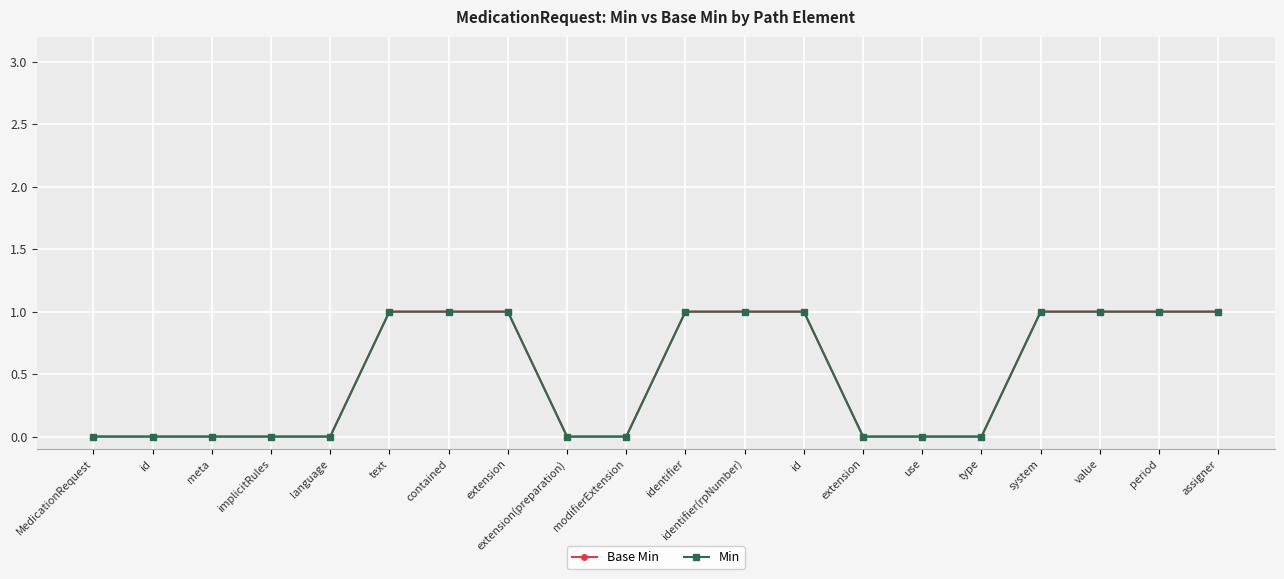

Does the chart have visible grid lines?

Yes